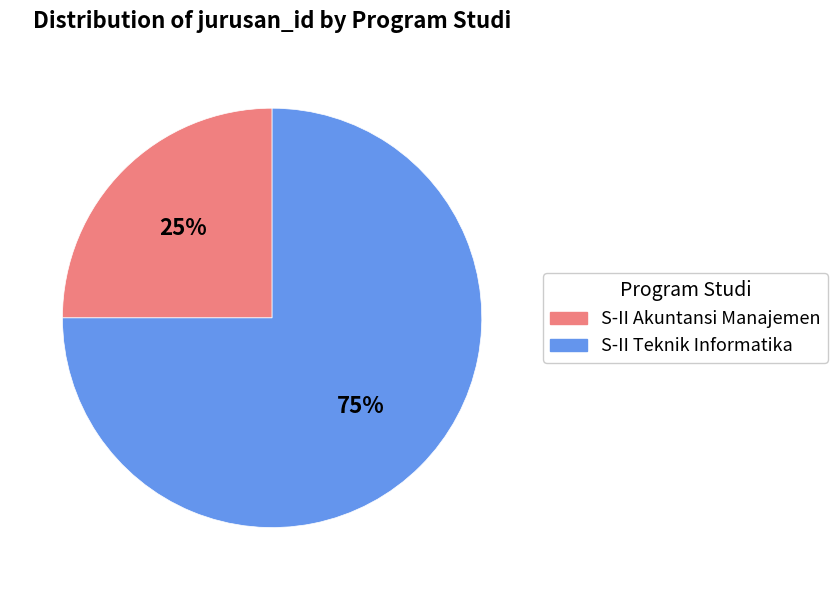

Which slice is the smallest?

S-II Akuntansi Manajemen